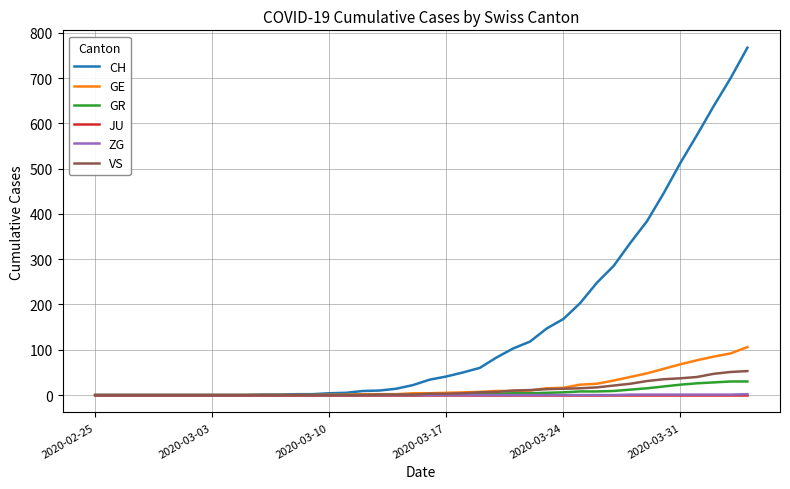

Which series has the largest range (max minus min)?

CH